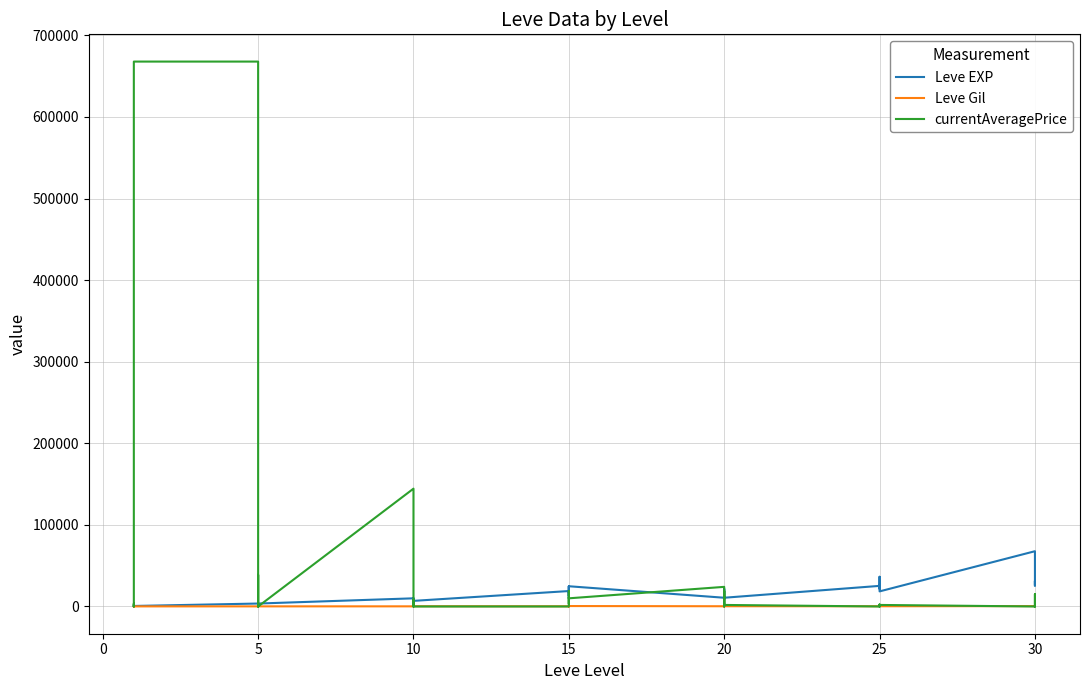

Which series has the largest total across all categories?

currentAveragePrice